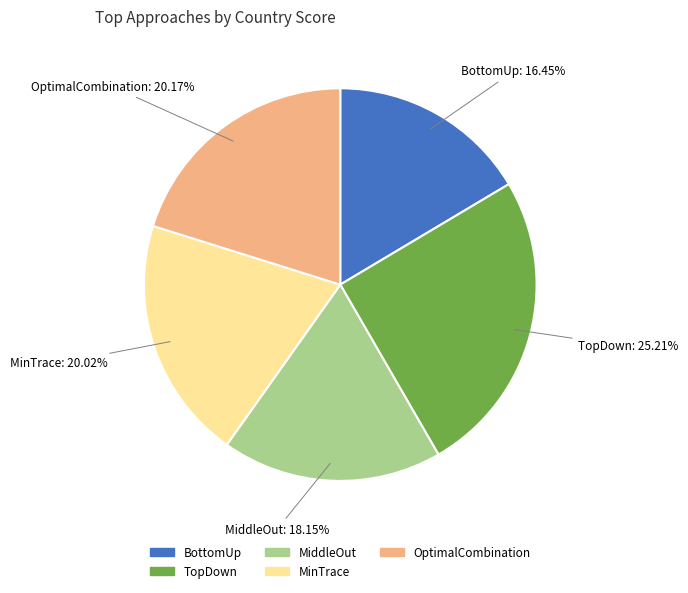

Is the sum of MinTrace and TopDown greater than half?

No